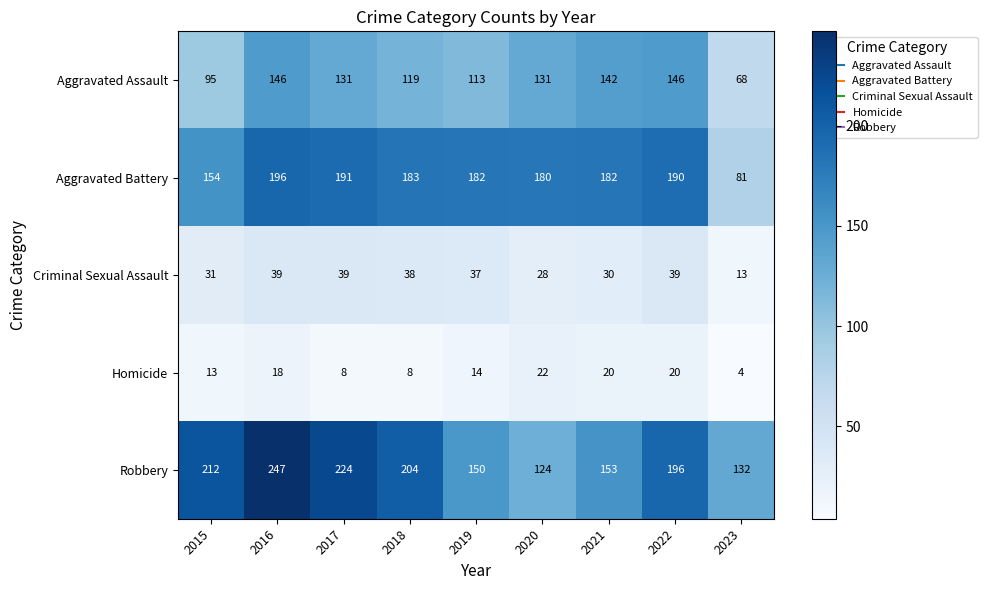

True or false: Robbery has a value of 204 at 2018.

True